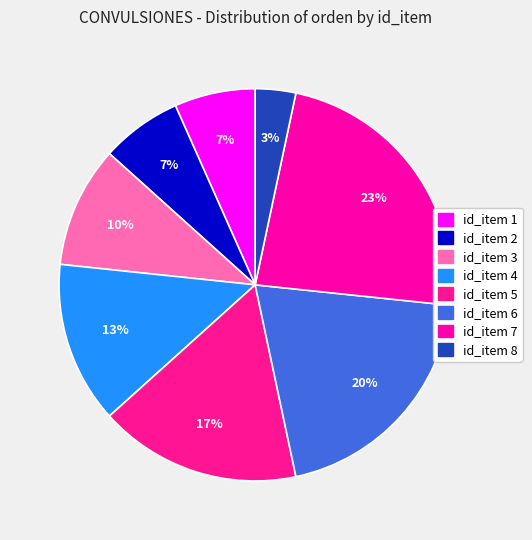

Which slice is the smallest?

8